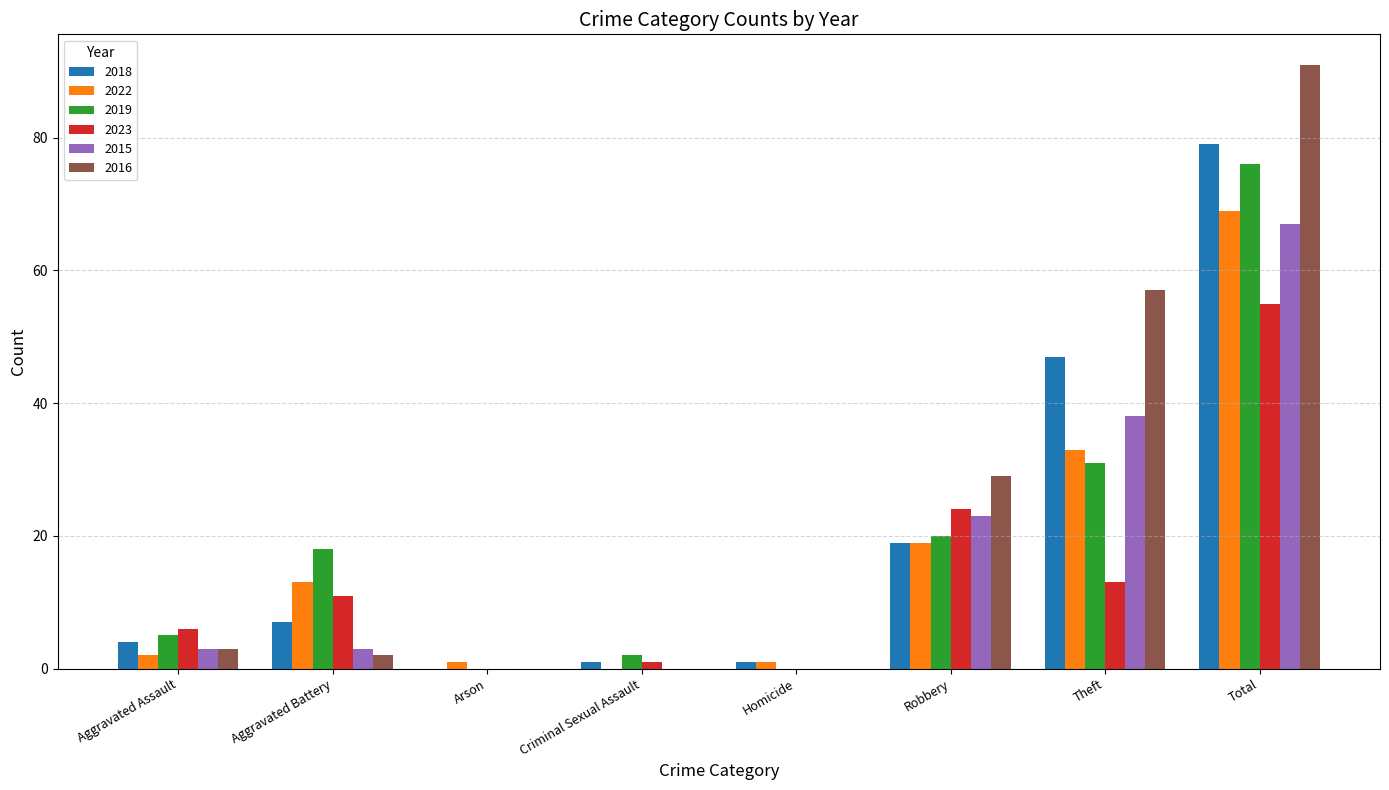

Reading right to left, extract all data points from this chart.

2018: Total=79	Theft=47	Robbery=19	Homicide=1	Criminal Sexual Assault=1	Arson=0	Aggravated Battery=7	Aggravated Assault=4
2022: Total=69	Theft=33	Robbery=19	Homicide=1	Criminal Sexual Assault=0	Arson=1	Aggravated Battery=13	Aggravated Assault=2
2019: Total=76	Theft=31	Robbery=20	Homicide=0	Criminal Sexual Assault=2	Arson=0	Aggravated Battery=18	Aggravated Assault=5
2023: Total=55	Theft=13	Robbery=24	Homicide=0	Criminal Sexual Assault=1	Arson=0	Aggravated Battery=11	Aggravated Assault=6
2015: Total=67	Theft=38	Robbery=23	Homicide=0	Criminal Sexual Assault=0	Arson=0	Aggravated Battery=3	Aggravated Assault=3
2016: Total=91	Theft=57	Robbery=29	Homicide=0	Criminal Sexual Assault=0	Arson=0	Aggravated Battery=2	Aggravated Assault=3